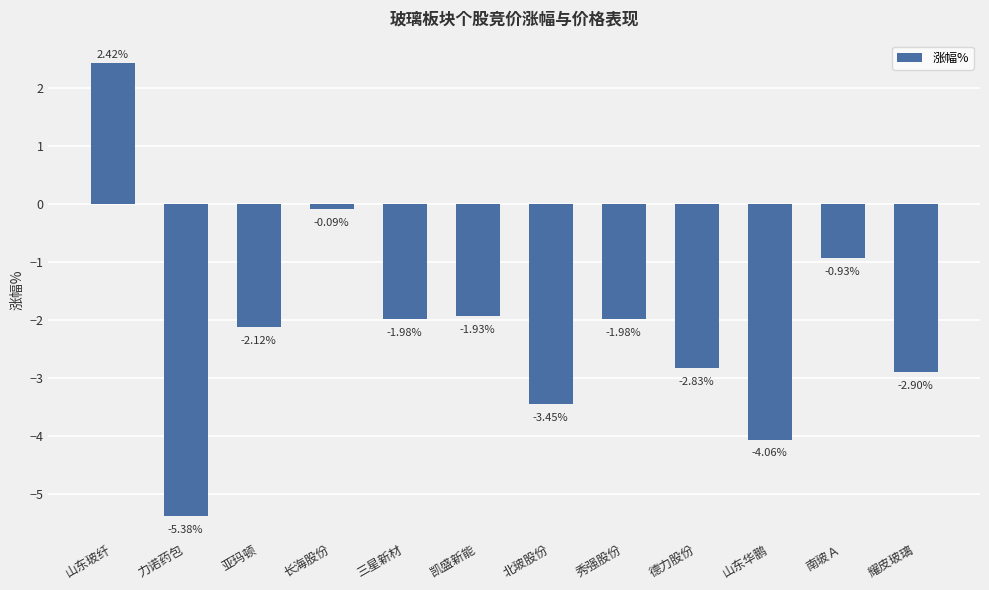

What is the difference between the values at 长海股份 and 亚玛顿?

2.0